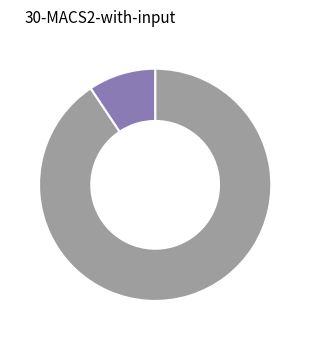

Is there any slice that represents more than half of the pie?

Yes